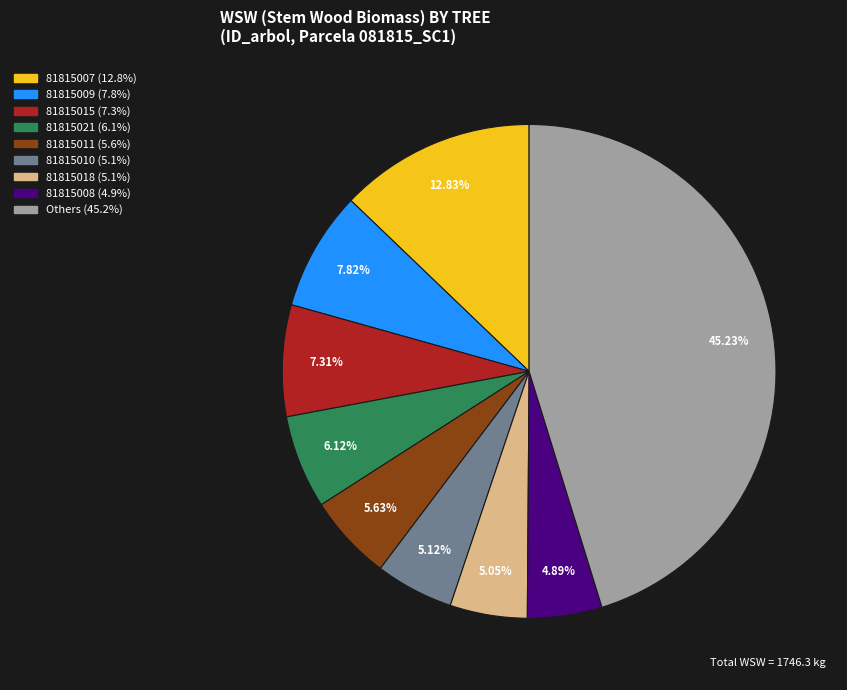

Is there any slice that represents more than half of the pie?

No